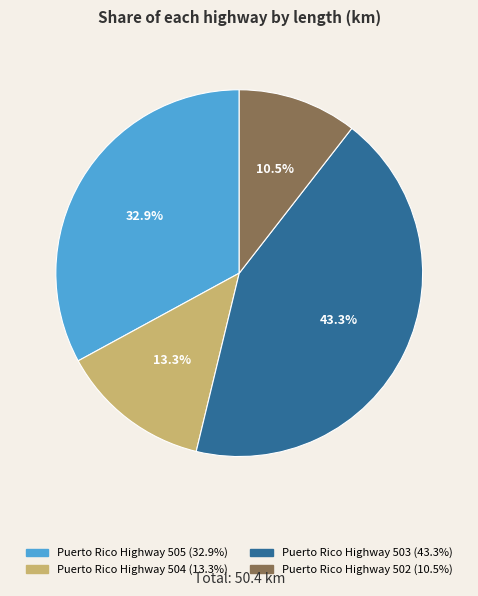

To the nearest percent, what portion does Puerto Rico Highway 504 represent?

13%